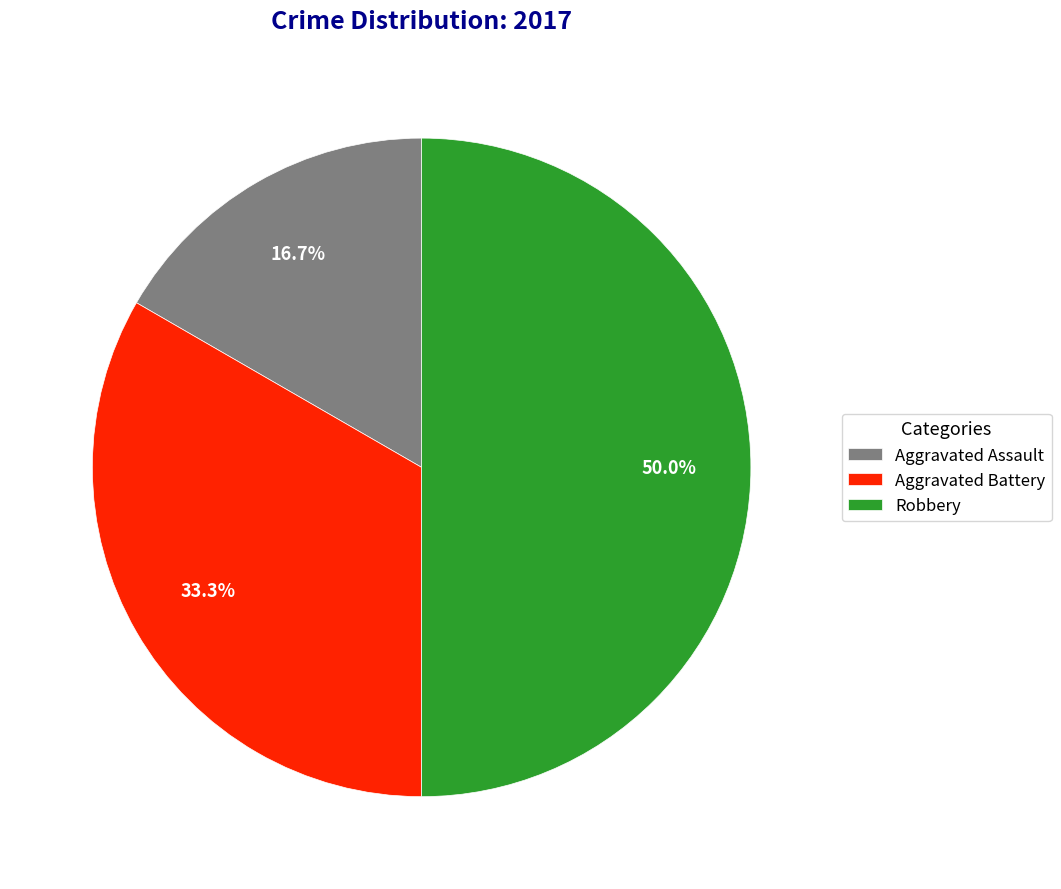

What percentage is the Aggravated Assault slice, to the nearest percent?

17%